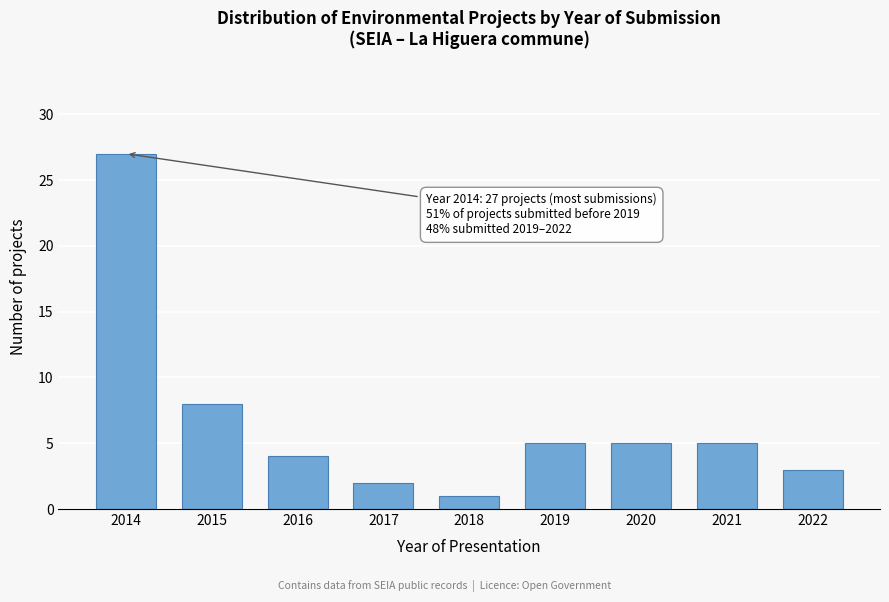

Reading right to left, list all the values displayed in this chart.

3	5	5	5	1	2	4	8	27